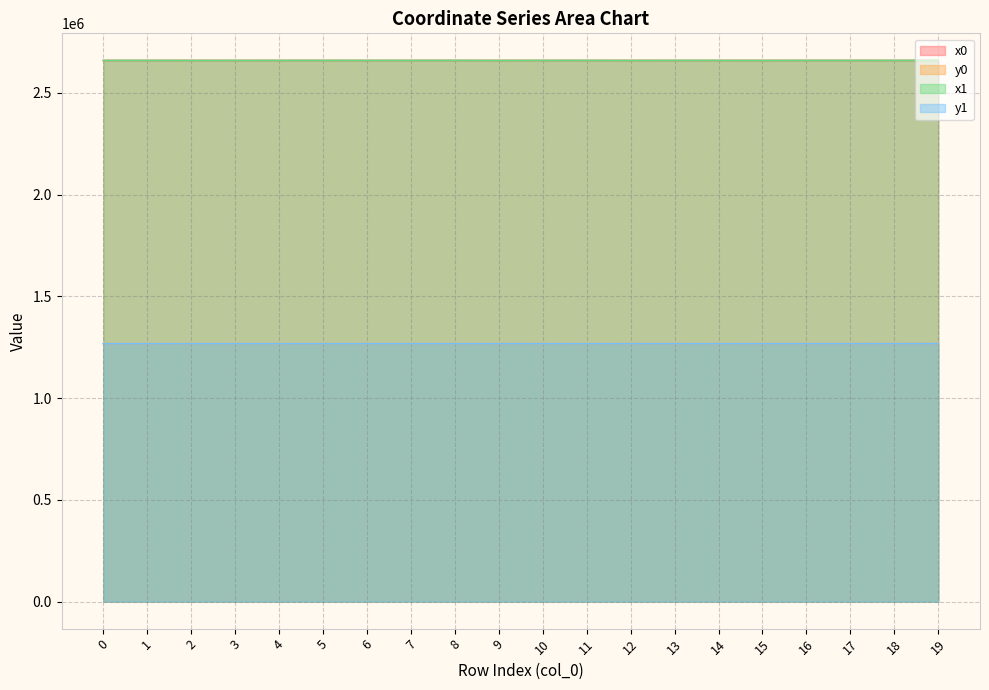

Which series has the largest total across all categories?

x0